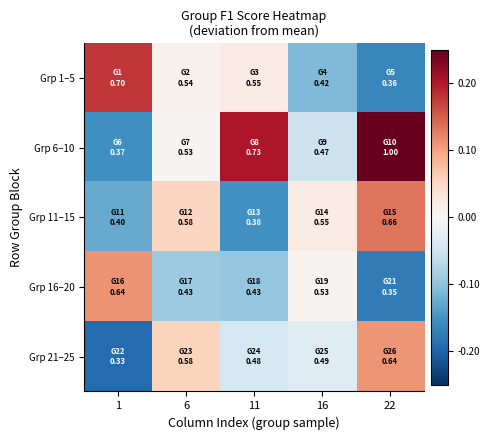

Which series has the largest range (max minus min)?

Grp 6–10